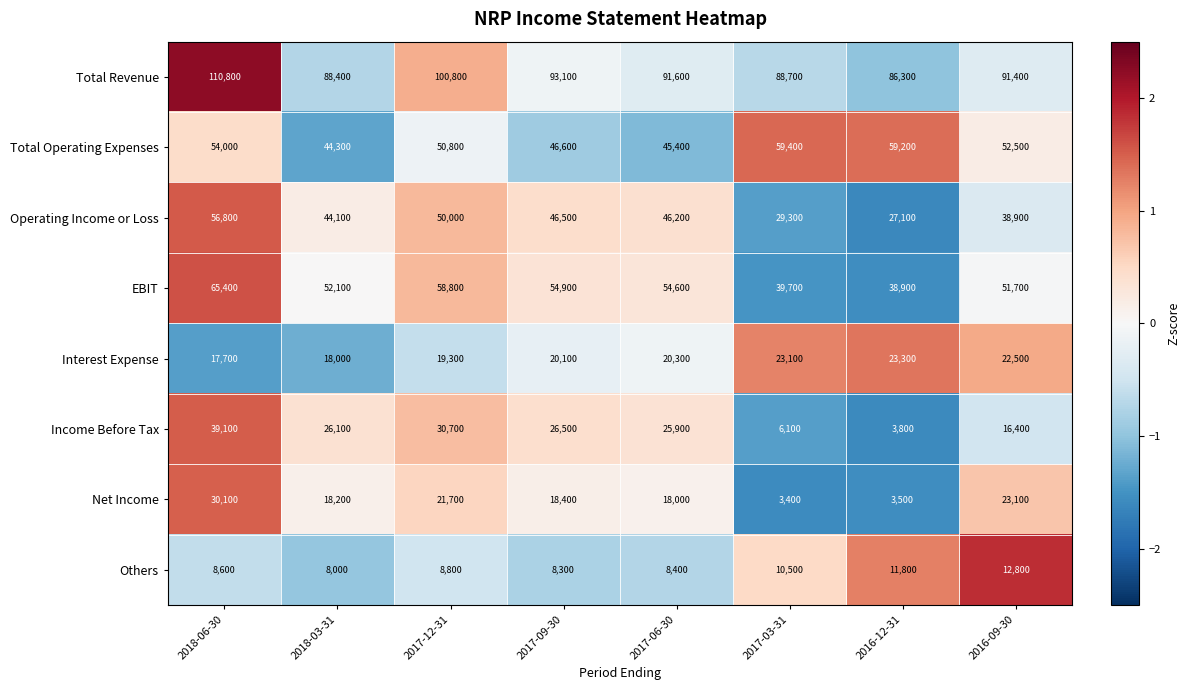

Which series has the largest range (max minus min)?

Income Before Tax